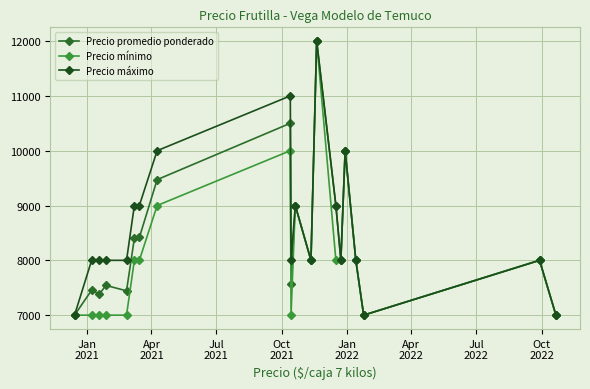

What is the value of the Precio promedio ponderado point at the 2nd from the left?

7455